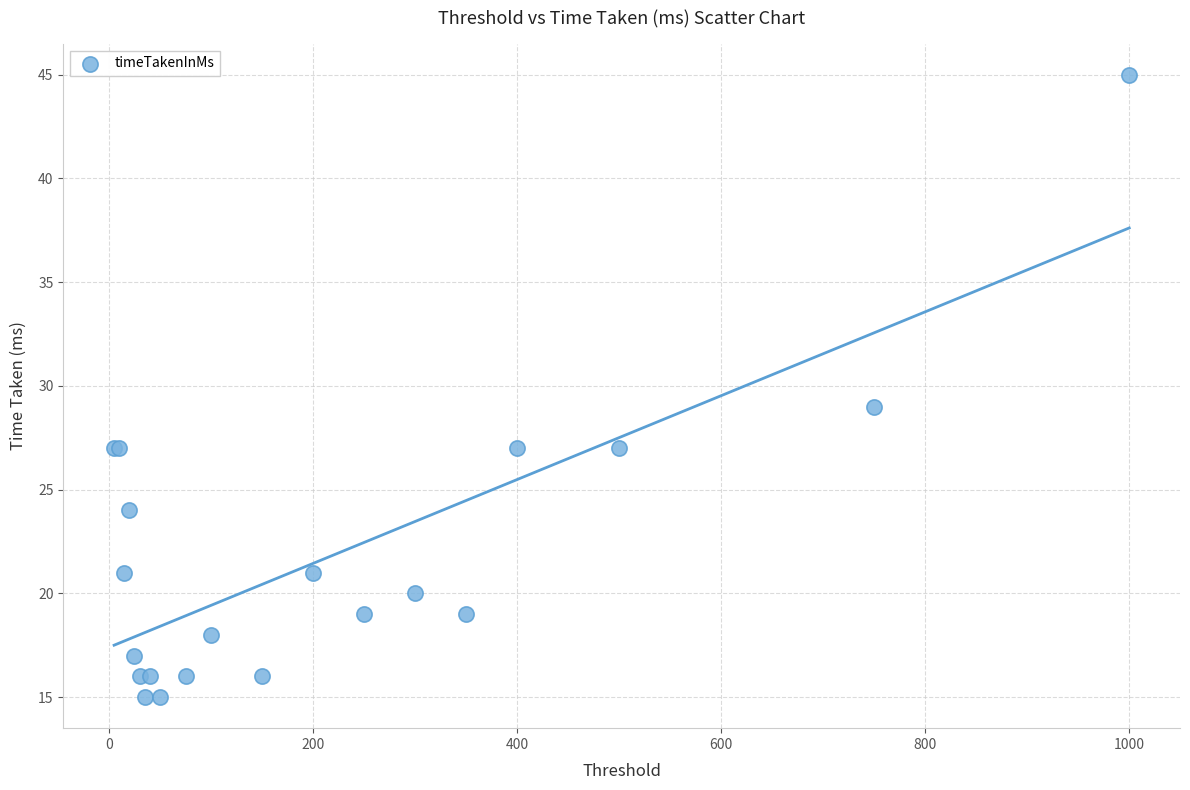

What Y value in the scatter plot is closest to 30?

29